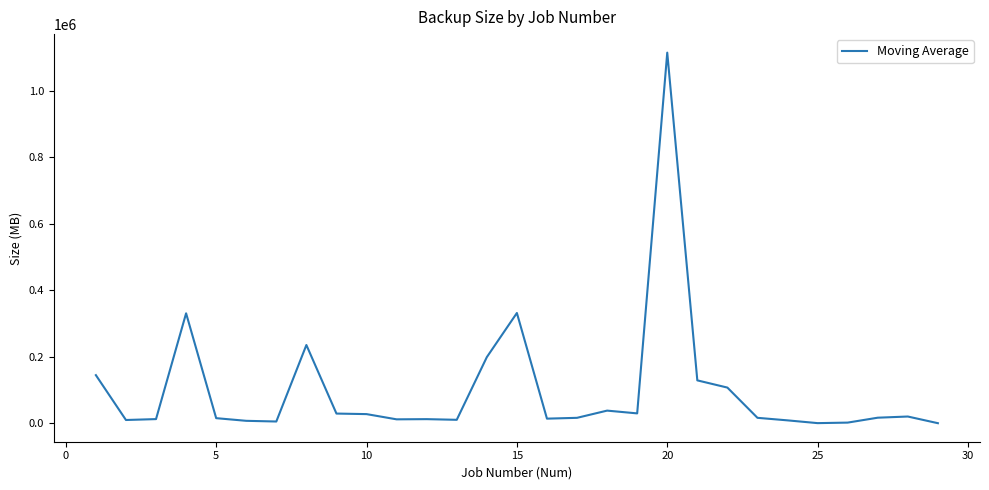

Is this an area chart (filled region under the line)?

No